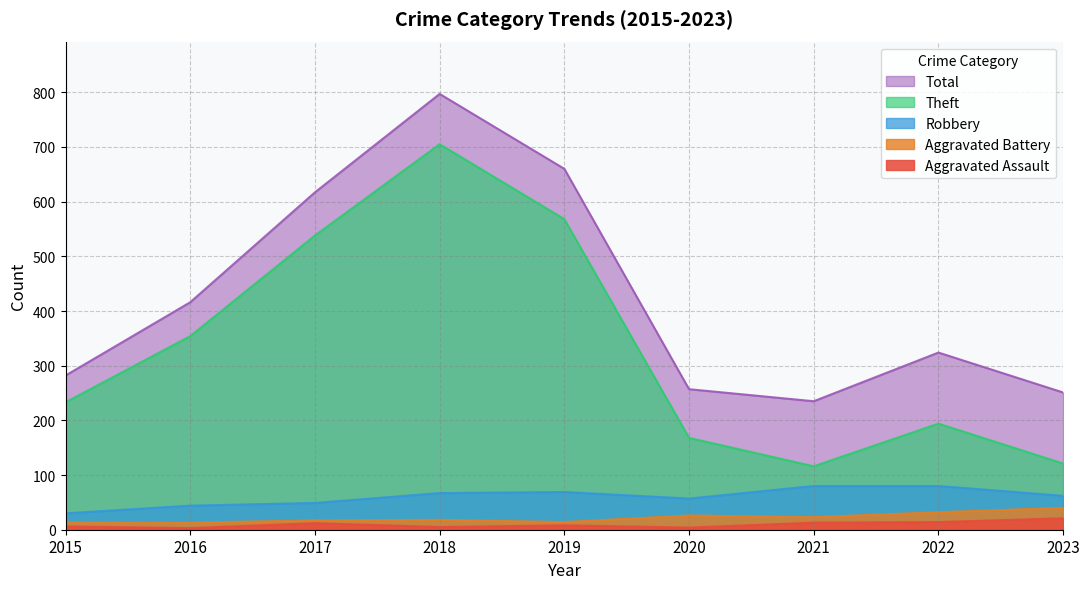

The Robbery series shows 19 at 2017. True or false?

False